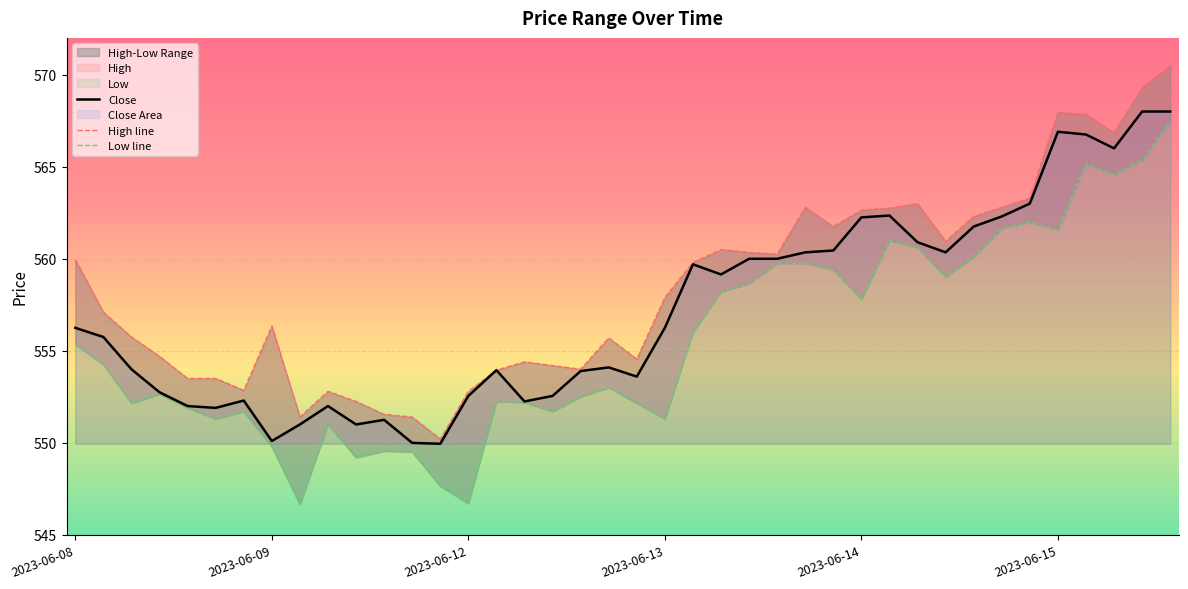

True or false: Close and Low line intersect in this chart.

False